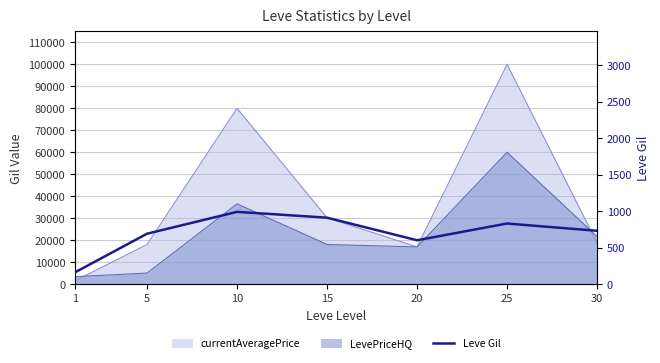

What is the sum of all values?

4910